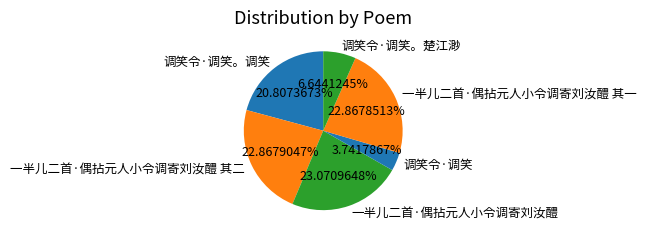

Is it true that 调笑令·调笑。楚江渺 is 15% of the pie?

False